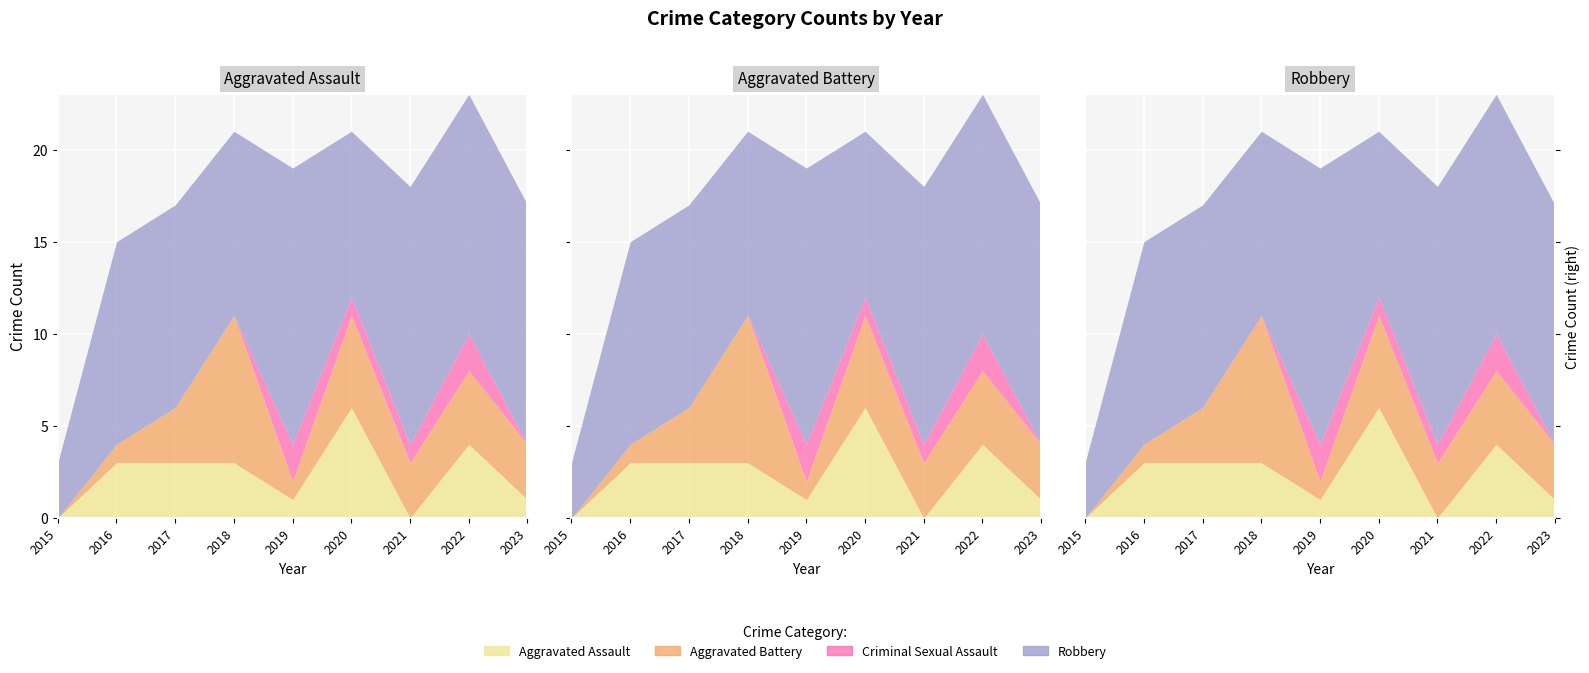

True or false: Robbery has a value of 13 at 2023.

True